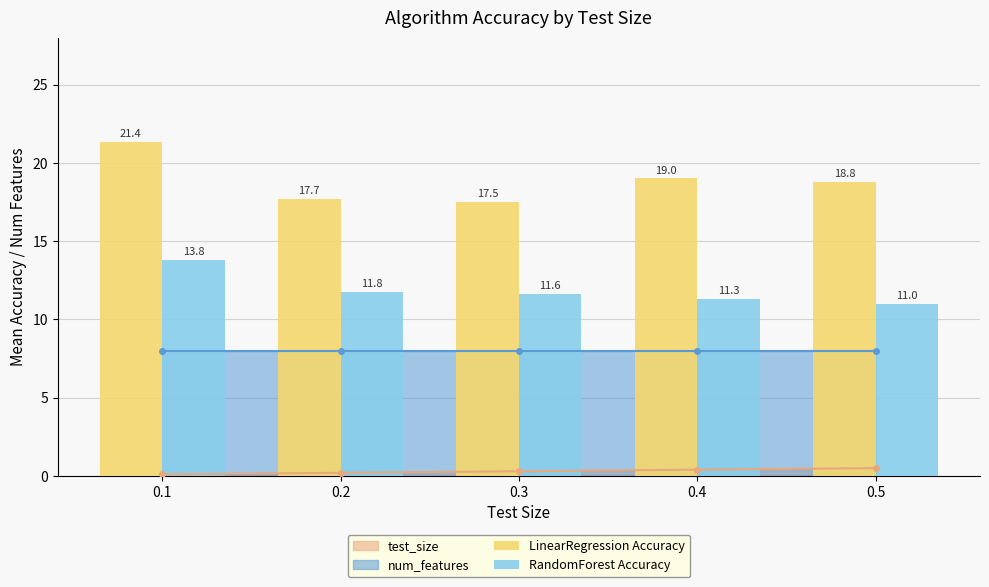

The LinearRegression Accuracy series shows 8.5 at 0.5. True or false?

False